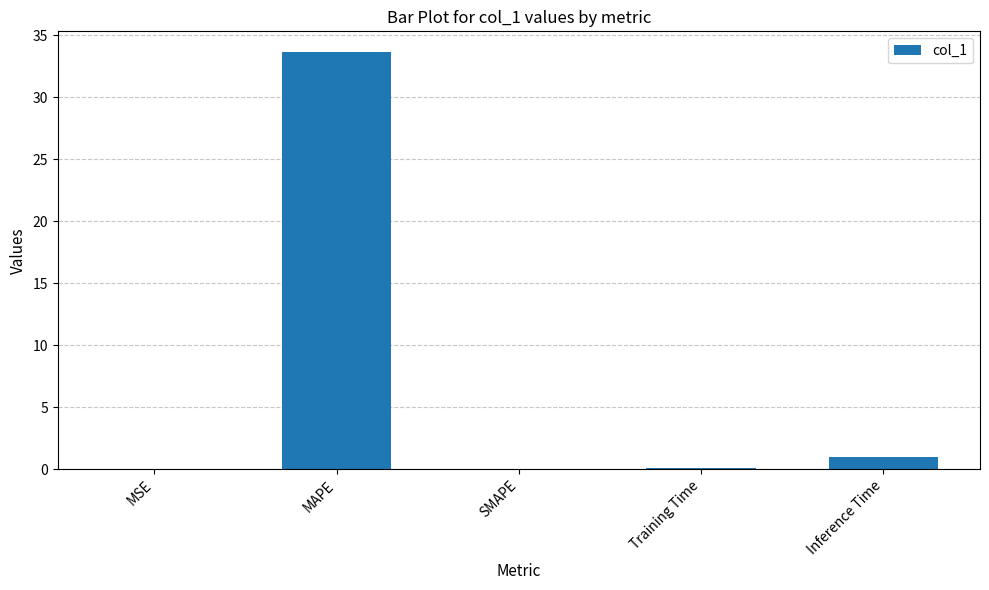

What is the sum of all values?

34.7